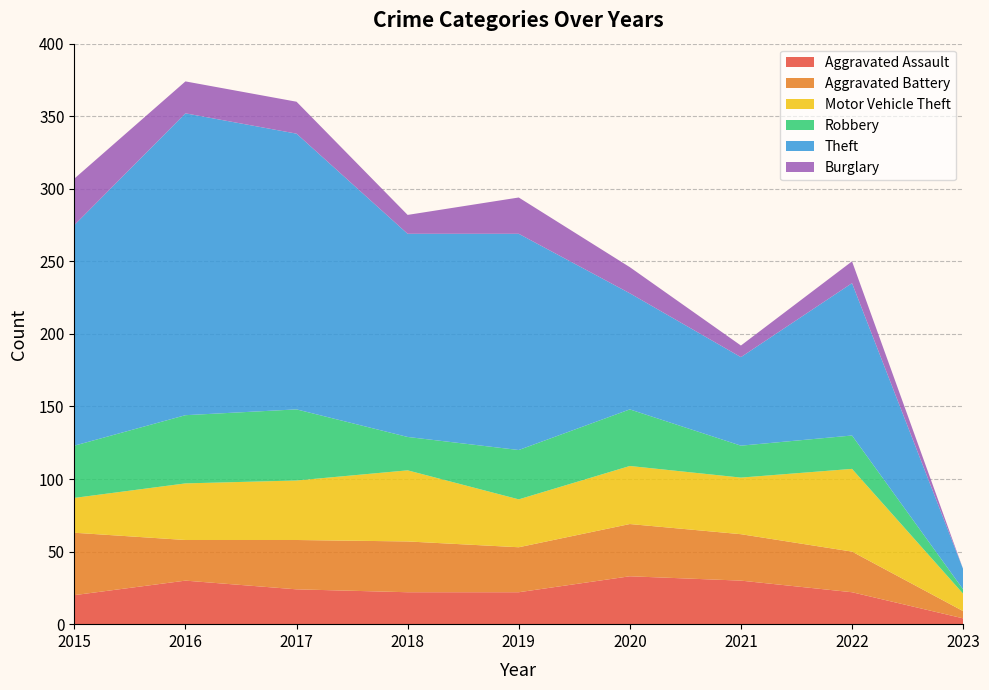

Reading left to right, transcribe all the data shown in this chart.

Aggravated Assault: 2015=20	2016=30	2017=24	2018=22	2019=22	2020=33	2021=30	2022=22	2023=4
Aggravated Battery: 2015=43	2016=28	2017=34	2018=35	2019=31	2020=36	2021=32	2022=28	2023=5
Motor Vehicle Theft: 2015=24	2016=39	2017=41	2018=49	2019=33	2020=40	2021=39	2022=57	2023=12
Robbery: 2015=36	2016=47	2017=49	2018=23	2019=34	2020=39	2021=22	2022=23	2023=3
Theft: 2015=152	2016=208	2017=190	2018=140	2019=149	2020=80	2021=61	2022=105	2023=14
Burglary: 2015=32	2016=22	2017=22	2018=13	2019=25	2020=18	2021=8	2022=15	2023=0